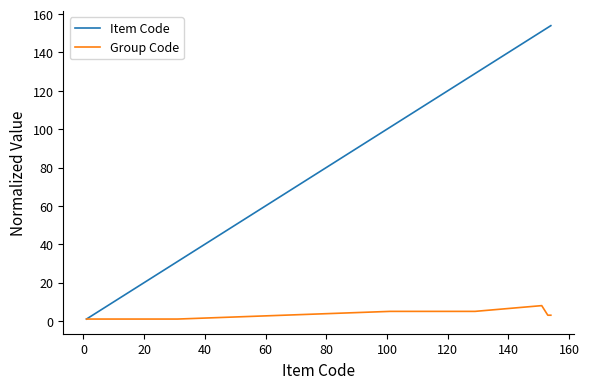

List the series in order of their overall mean, highest first.

Item Code, Group Code